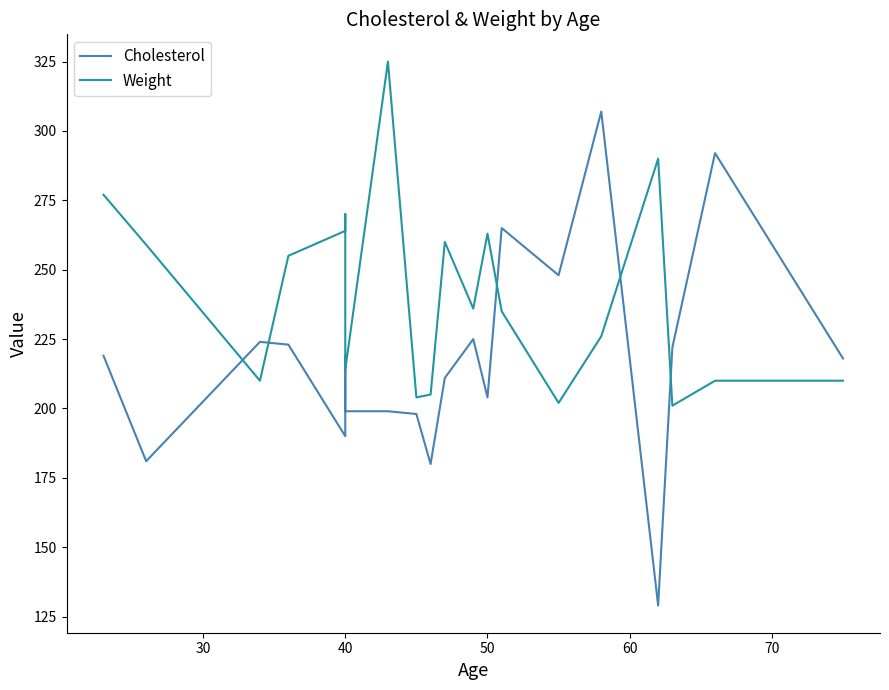

In Weight, how many points are lower than both neighbors (excluding endpoints)?

6